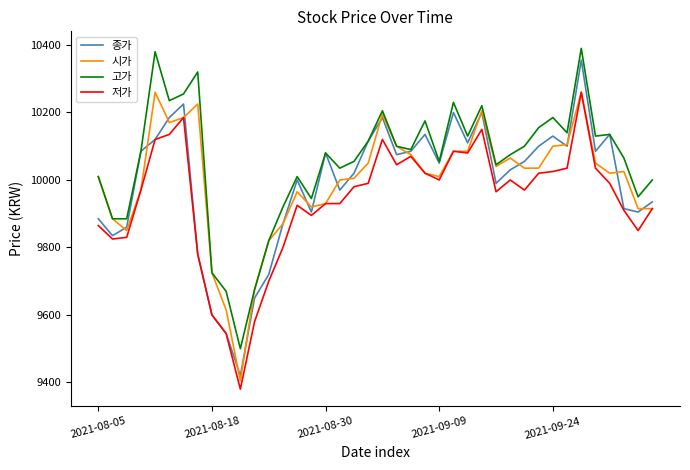

True or false: 종가 has more than 0 points higher than both neighbors.

True